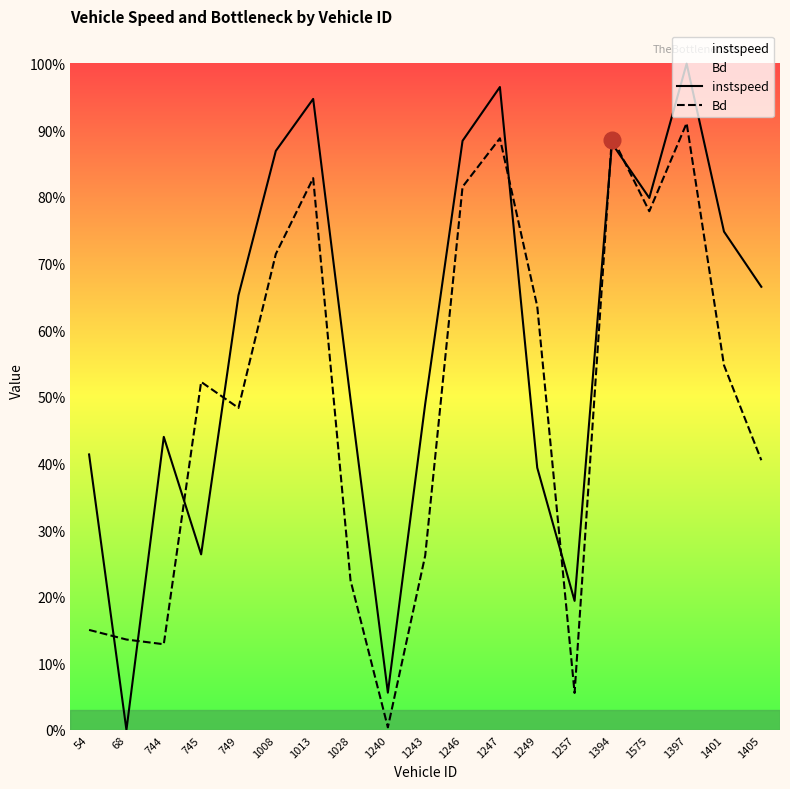

Where do Bd and instspeed first cross each other?

54 and 68